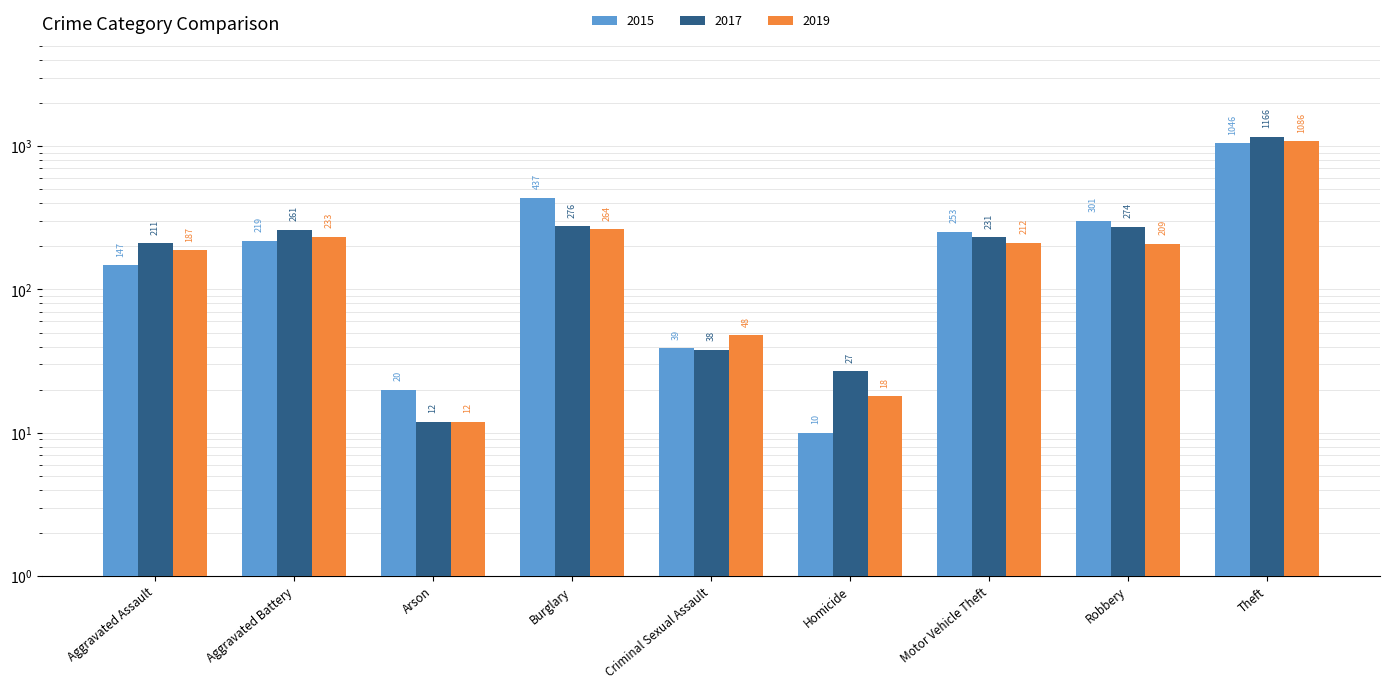

What is the difference between the maximum and minimum values in the 2015 series?

1036